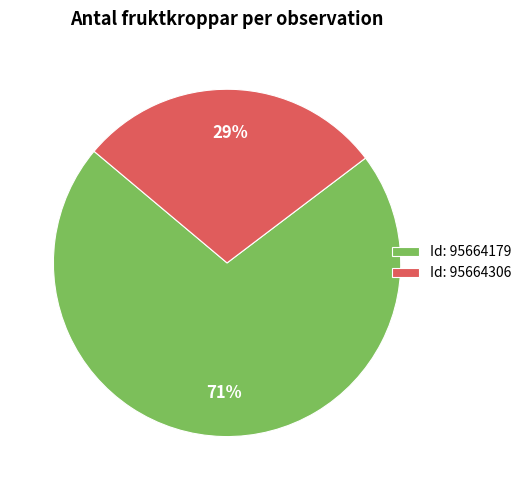

Rank the categories by value from lowest to highest.

Id: 95664306, Id: 95664179